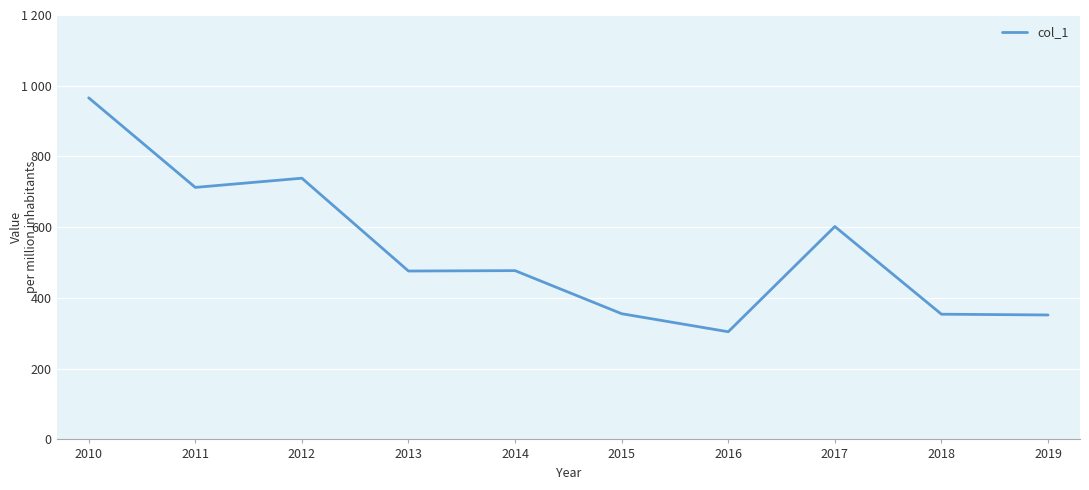

Reading left to right, transcribe all the data shown in this chart.

2010=965.9	2011=712.6	2012=738.6	2013=476.1	2014=477.2	2015=355.4	2016=304.4	2017=602.0	2018=354.0	2019=351.9